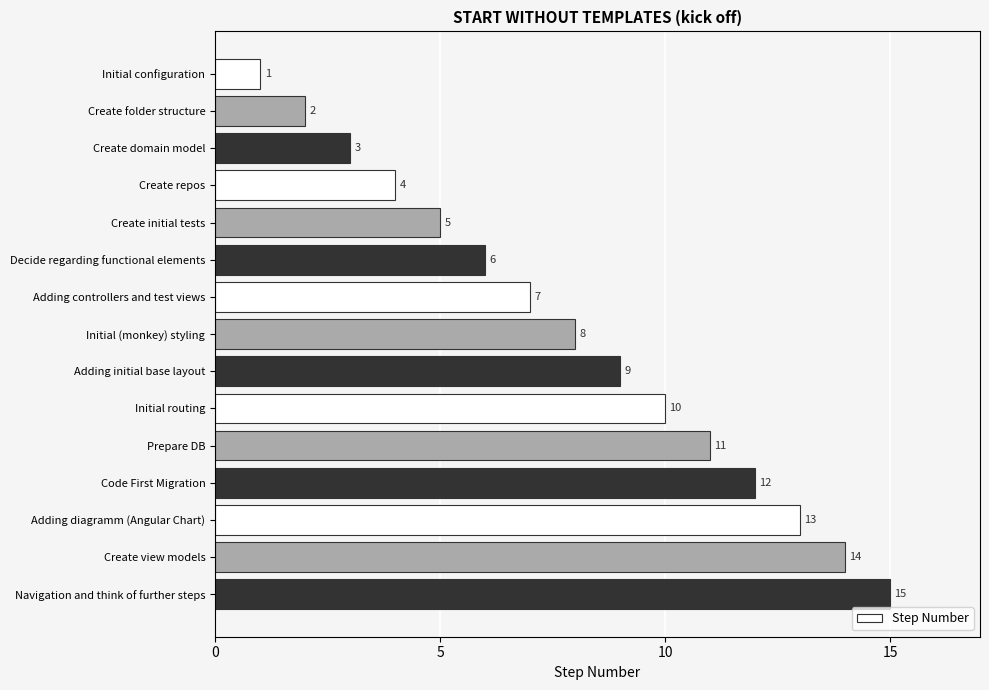

Rank the categories by value from lowest to highest.

Initial configuration, Create folder structure, Create domain model, Create repos, Create initial tests, Decide regarding functional elements, Adding controllers and test views, Initial (monkey) styling, Adding initial base layout, Initial routing, Prepare DB, Code First Migration, Adding diagramm (Angular Chart), Create view models, Navigation and think of further steps